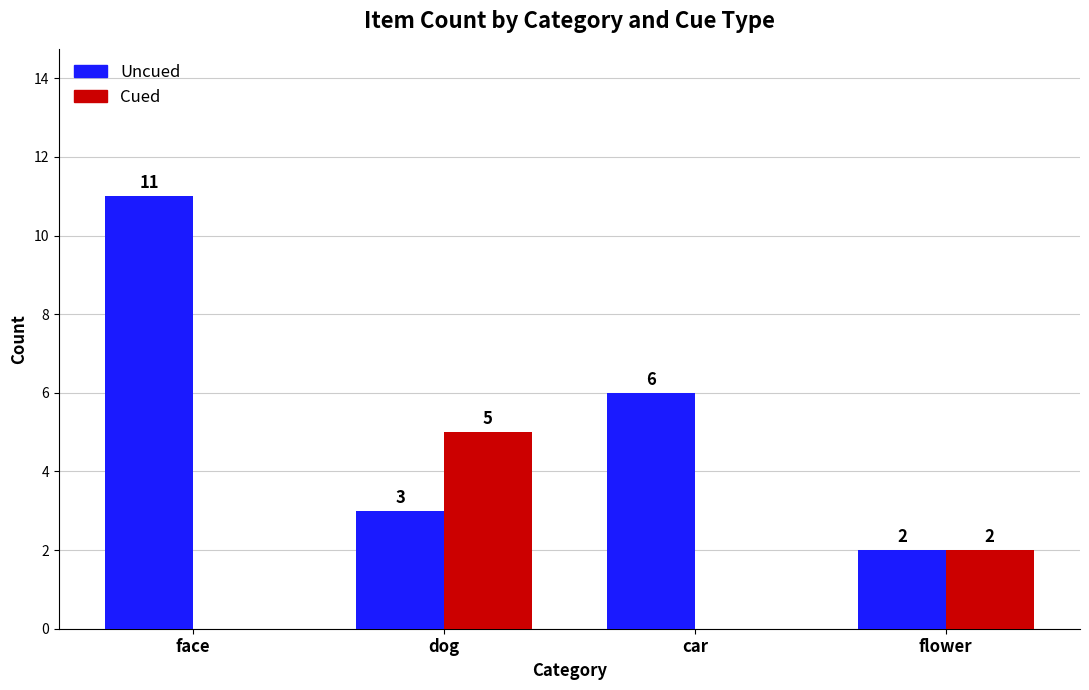

What is the total value across all series at car?

6